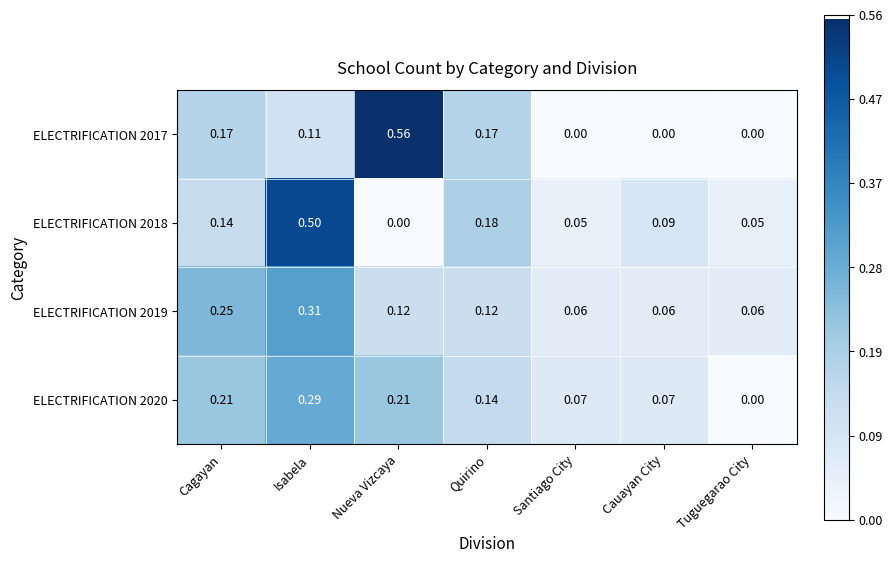

At which category is the sum across all series the highest?

Isabela